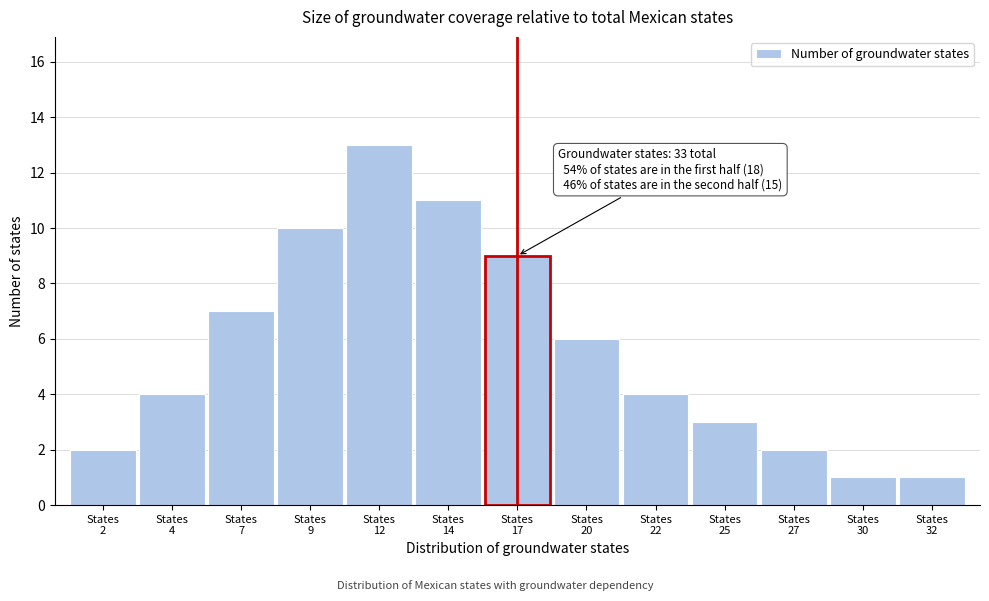

Reading left to right, what are all the values shown in this chart?

2	4	7	10	13	11	9	6	4	3	2	1	1